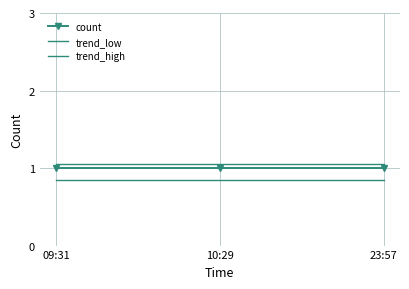

What position from the left is 23:57?

3